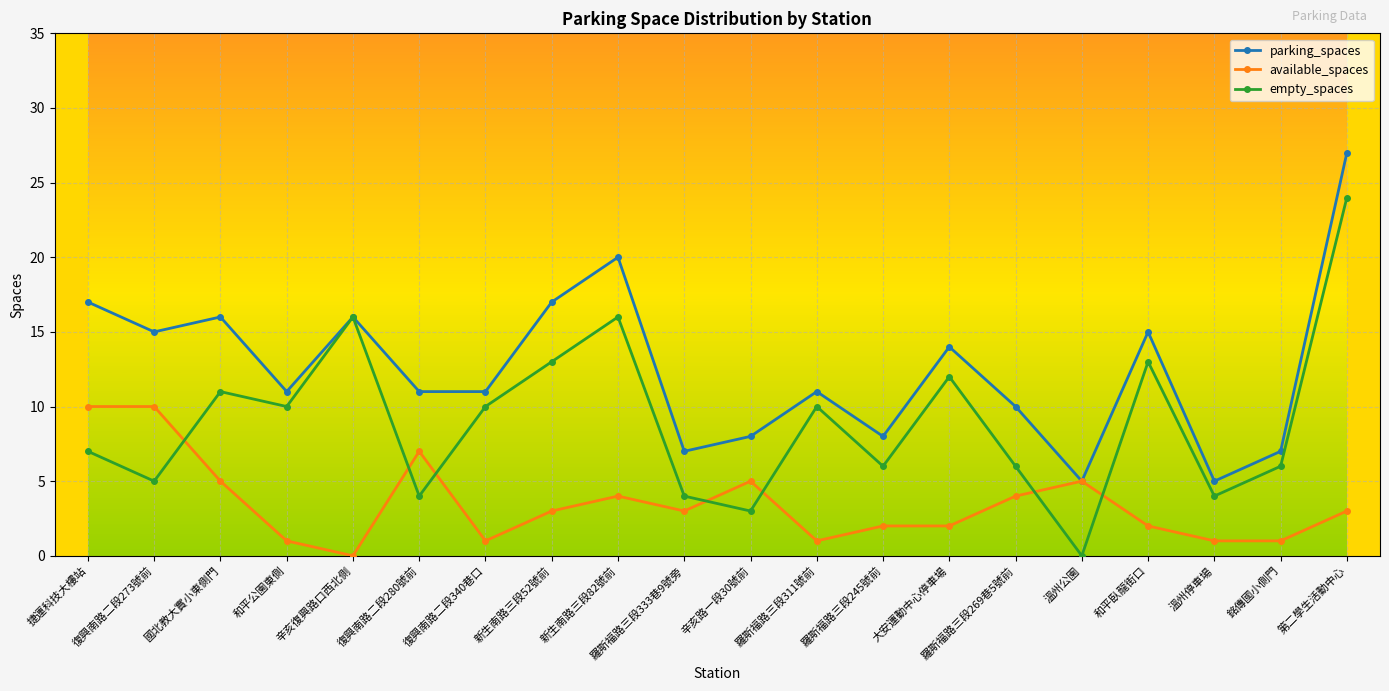

What is the approximate value of empty_spaces at 銘傳國小側門?

6